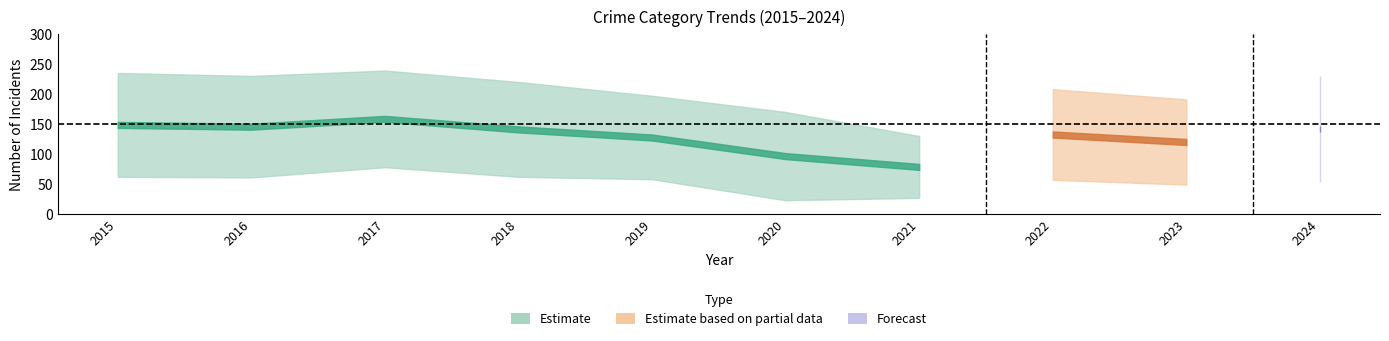

Which label corresponds to the largest value in the chart?

2017